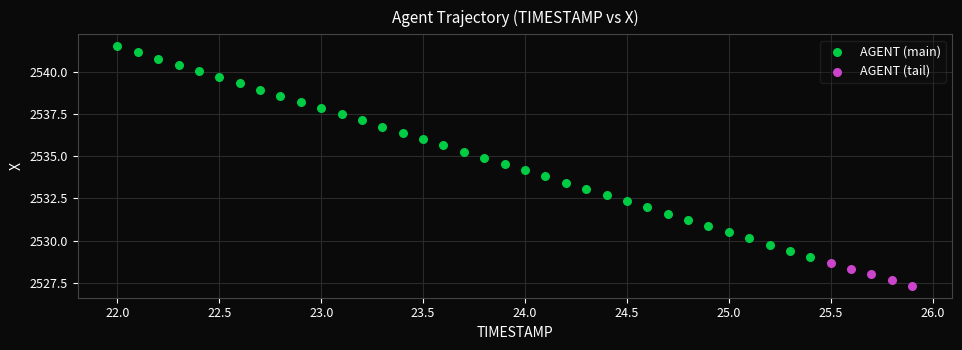

Which series has the largest Y range (max minus min)?

AGENT (main)